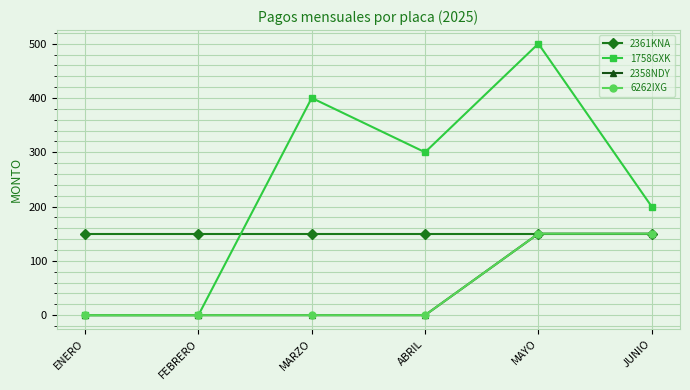

Reading right to left, what are all the values shown in this chart?

2361KNA: JUNIO=150	MAYO=150	ABRIL=150	MARZO=150	FEBRERO=150	ENERO=150
1758GXK: JUNIO=200	MAYO=500	ABRIL=300	MARZO=400	FEBRERO=0	ENERO=0
2358NDY: JUNIO=150	MAYO=150	ABRIL=0	MARZO=0	FEBRERO=0	ENERO=0
6262IXG: JUNIO=150	MAYO=150	ABRIL=0	MARZO=0	FEBRERO=0	ENERO=0